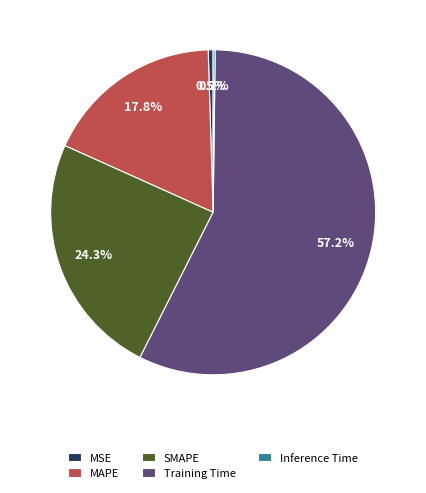

Between MAPE and MSE, which is larger?

MAPE